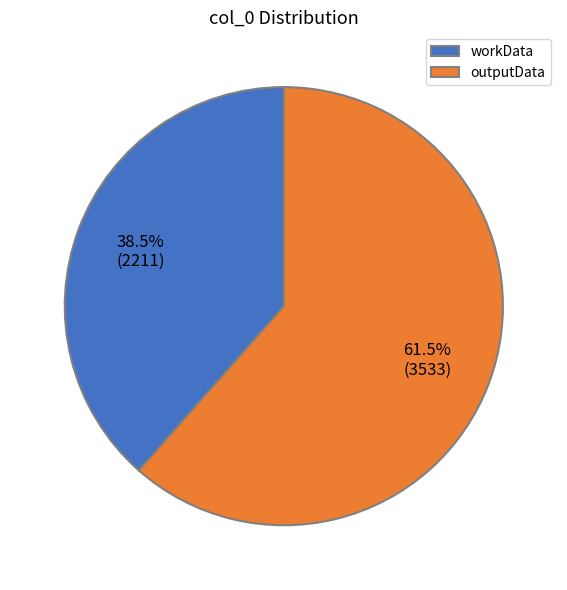

The outputData slice represents 55% of the pie. True or false?

False